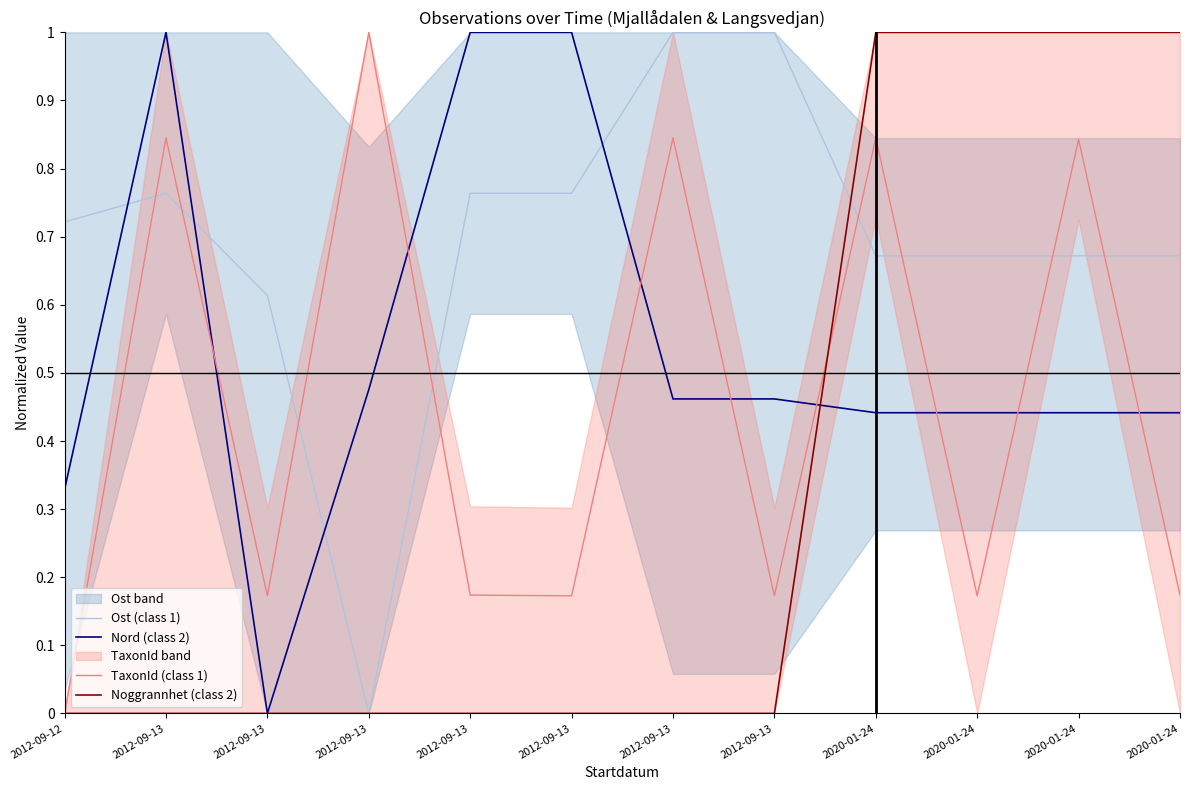

What is the sum of all Ost (class 1) values?

8.3